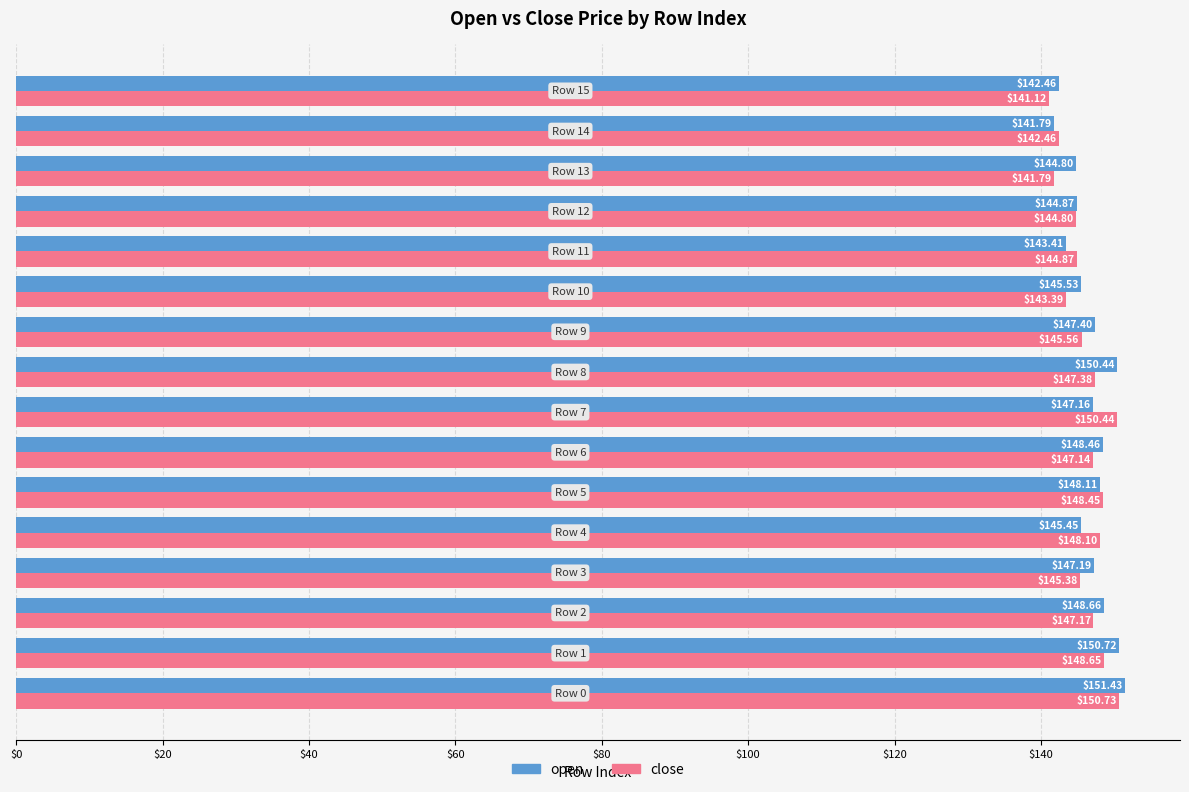

Which series has the largest total across all categories?

open